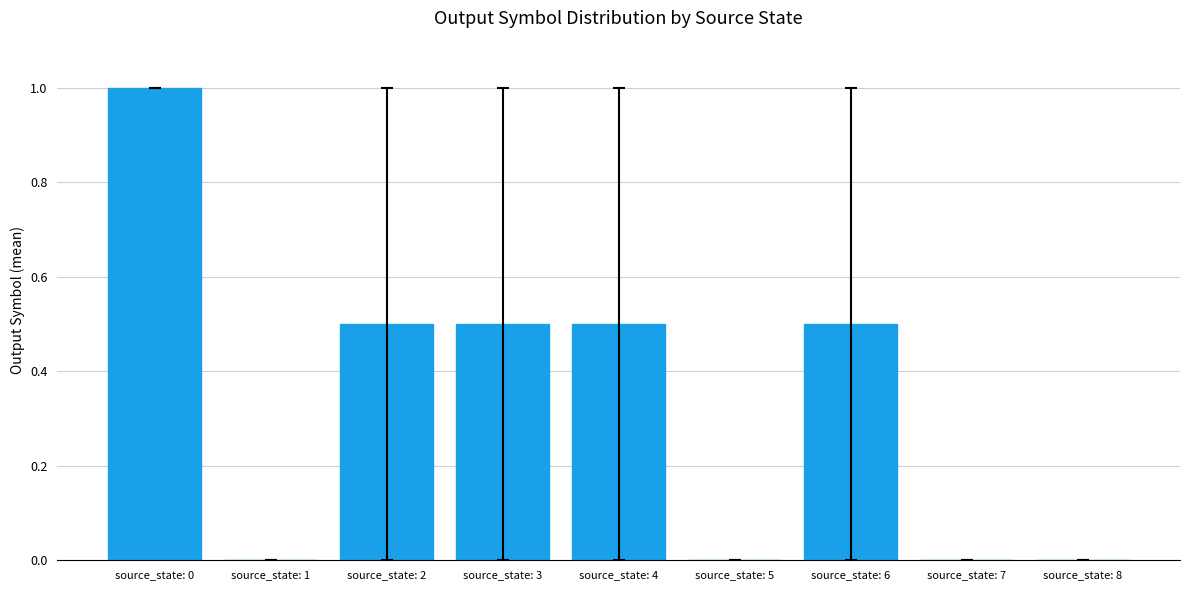

What is the sum of the values at source_state: 6 and source_state: 4?

1.0